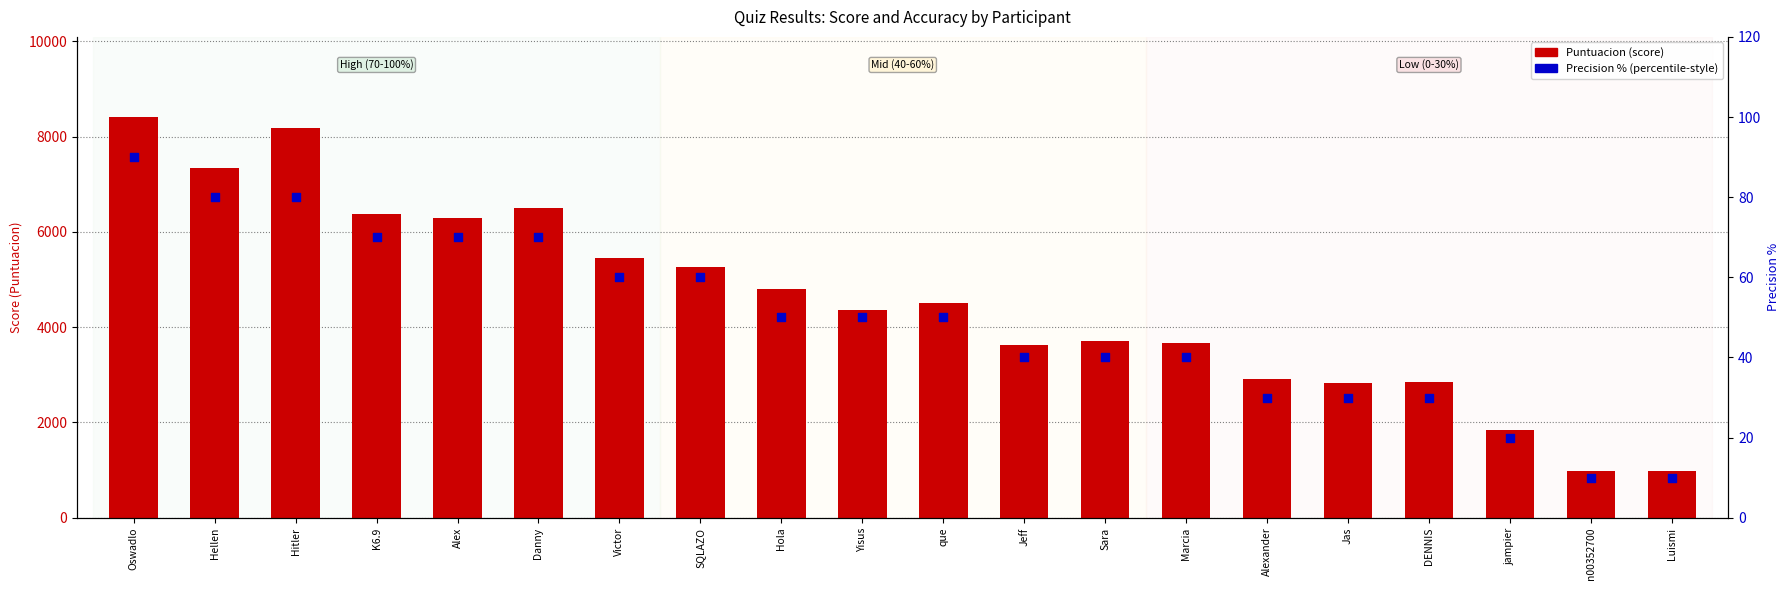

What is the total value across all series at K6.9?

6450